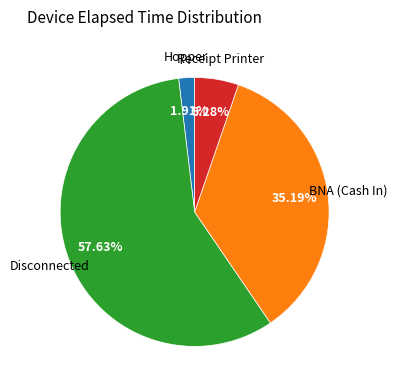

Is there a majority slice in this chart?

Yes